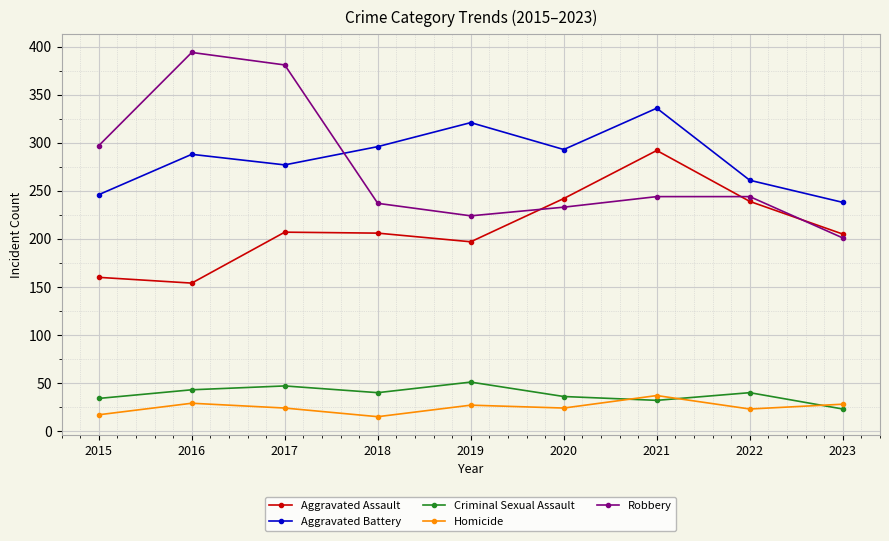

True or false: Homicide and Robbery intersect in this chart.

False